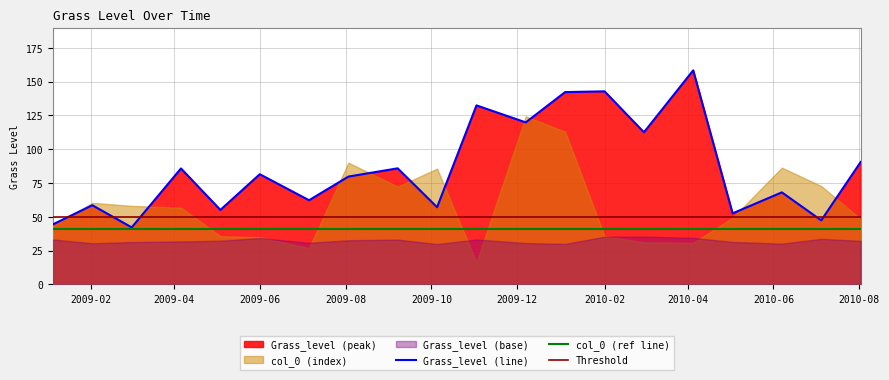

True or false: col_0 has a value of 37.0 at 2009-01-05.

False